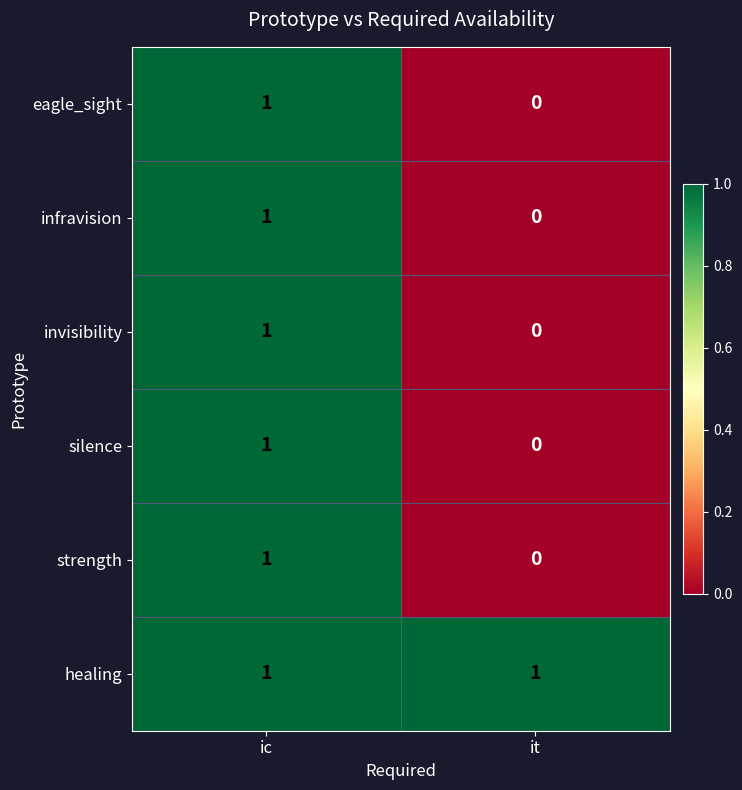

The value of healing at ic is 1. True or false?

True